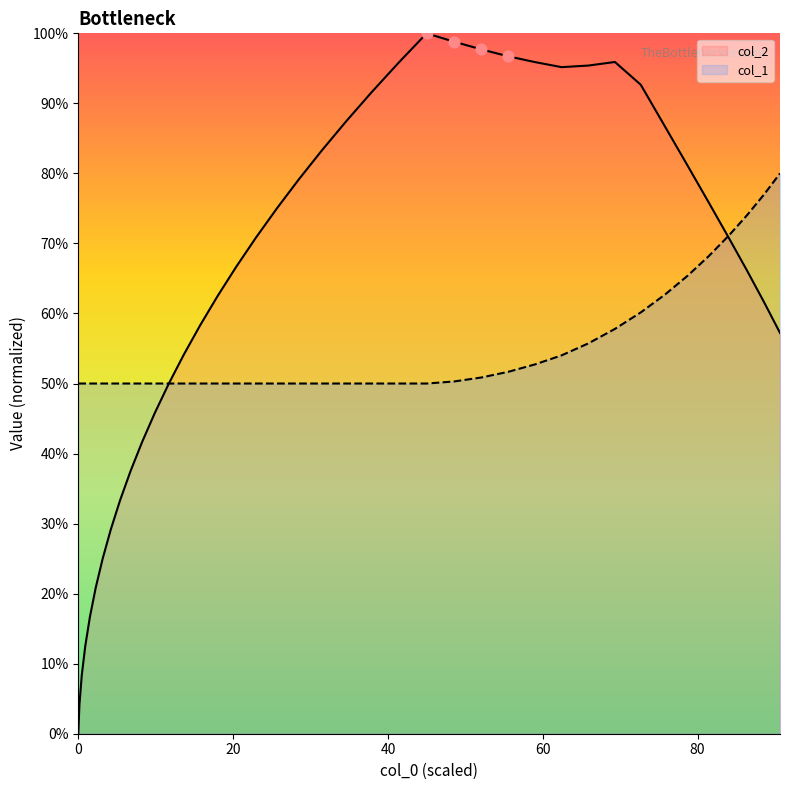

Which series reaches the maximum Y coordinate?

col_2